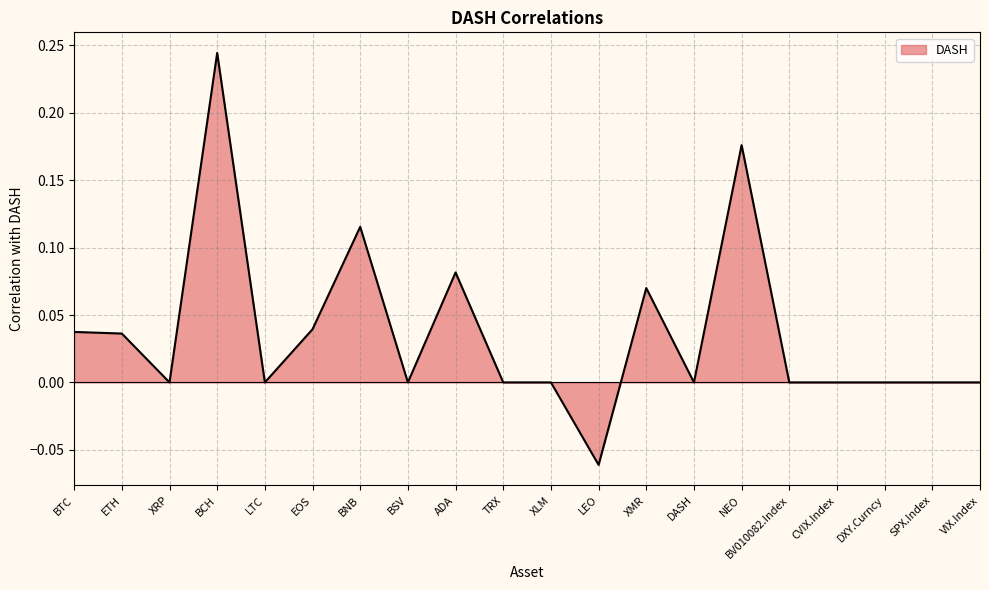

Is it true that the value at LTC is -0.2?

False